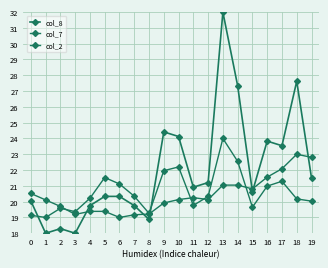

How many distinct data groups are displayed?

3